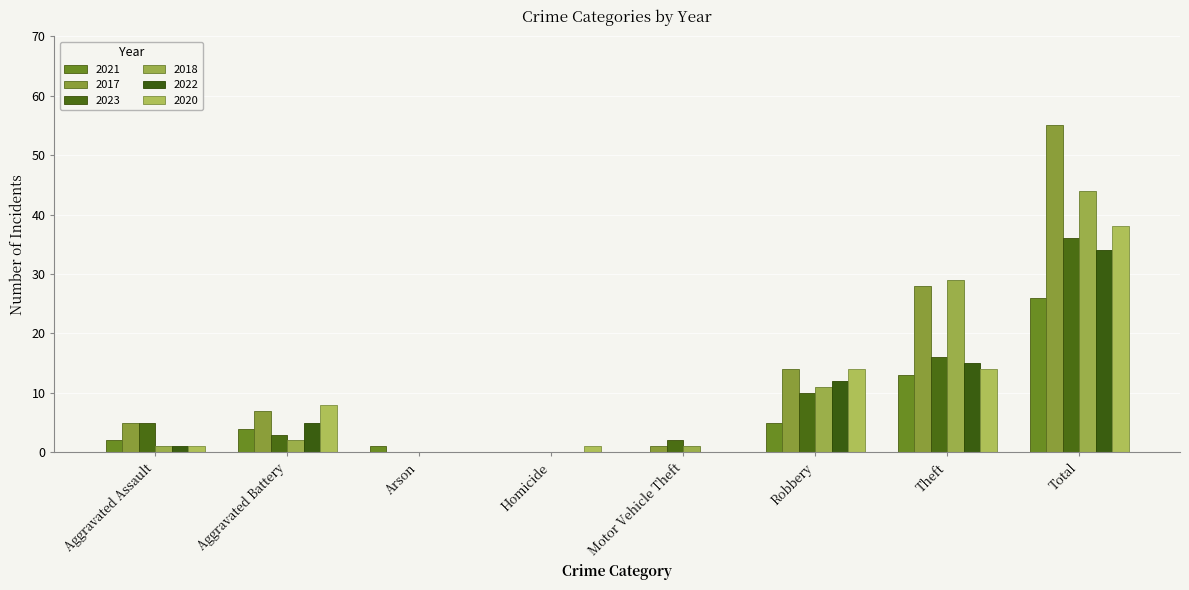

What is the average value of the 2018 series?

11